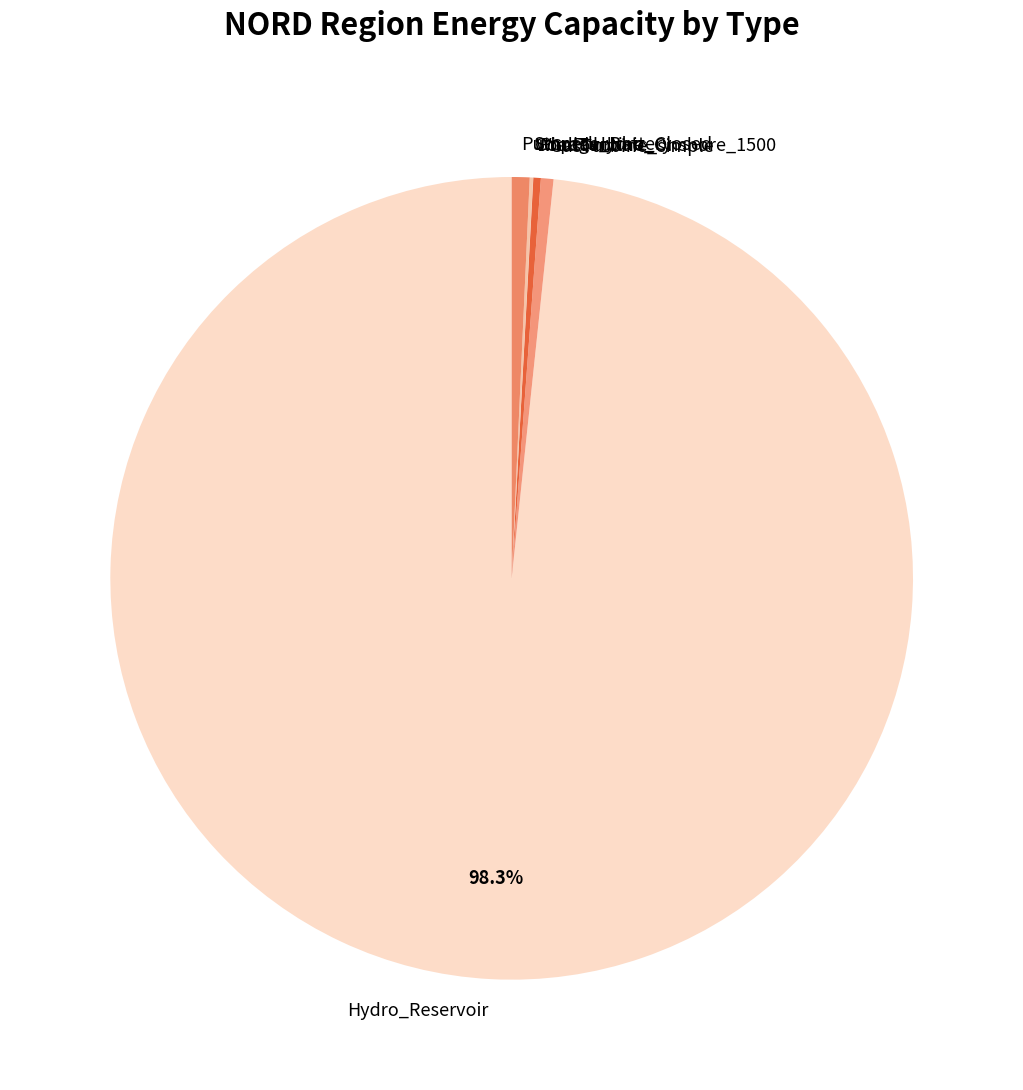

Which category has the biggest portion of the pie?

Hydro_Reservoir